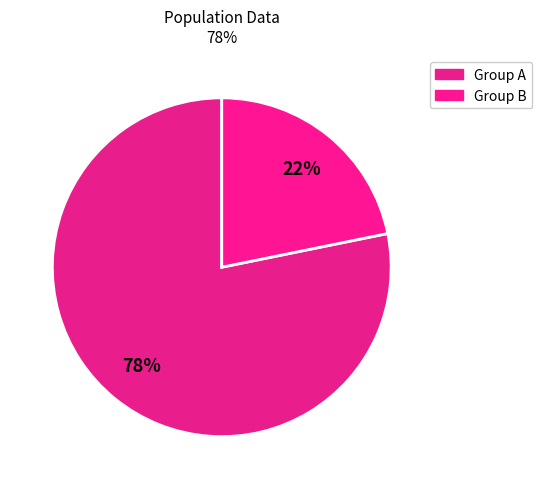

How many segments does this pie chart have?

2